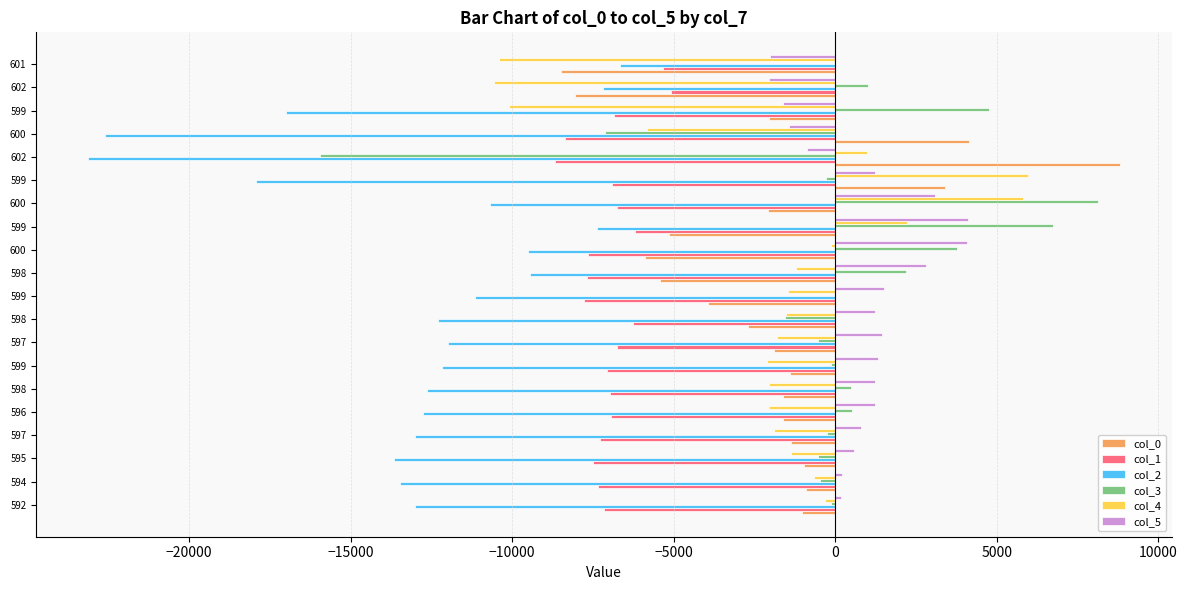

How many distinct data groups are displayed?

6